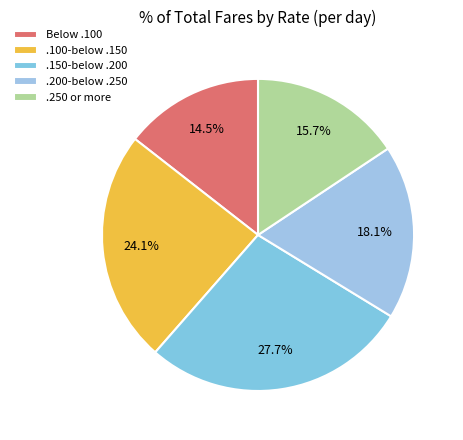

Is there any slice that represents more than half of the pie?

No